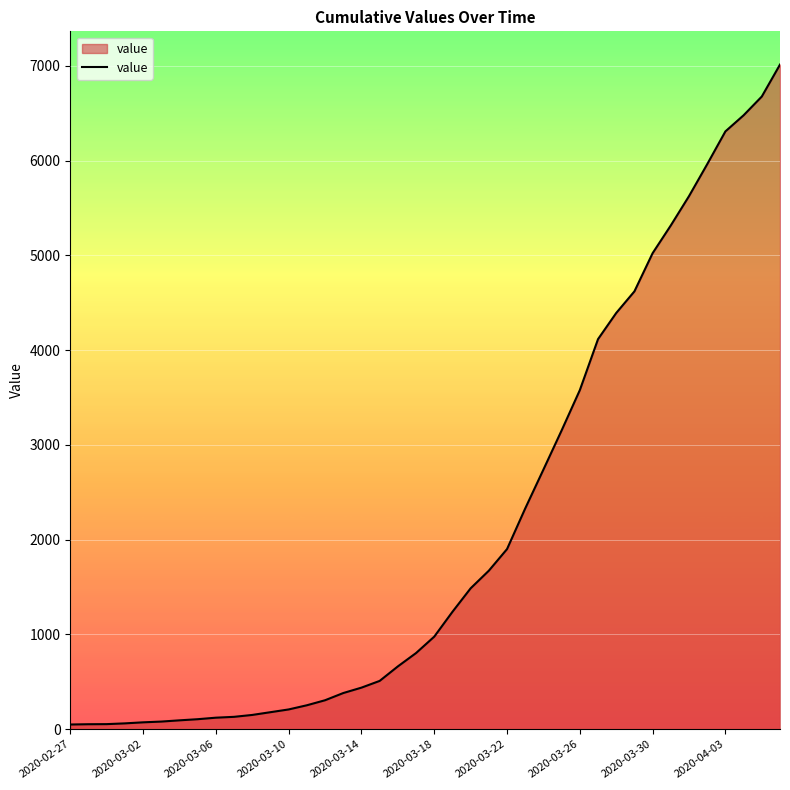

What is the difference between the maximum and minimum values?

6963